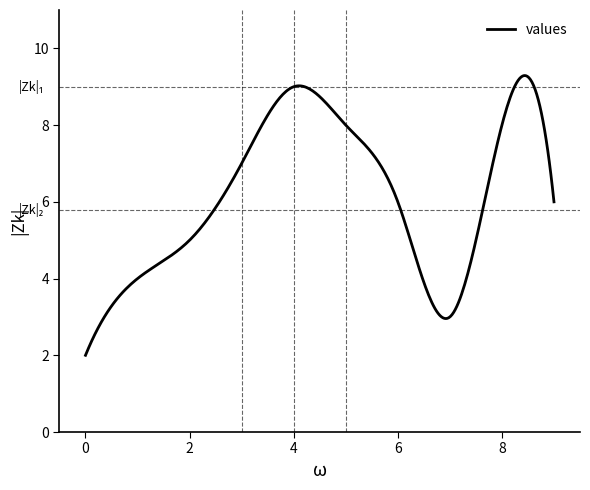

What is the smallest value displayed?

2.0